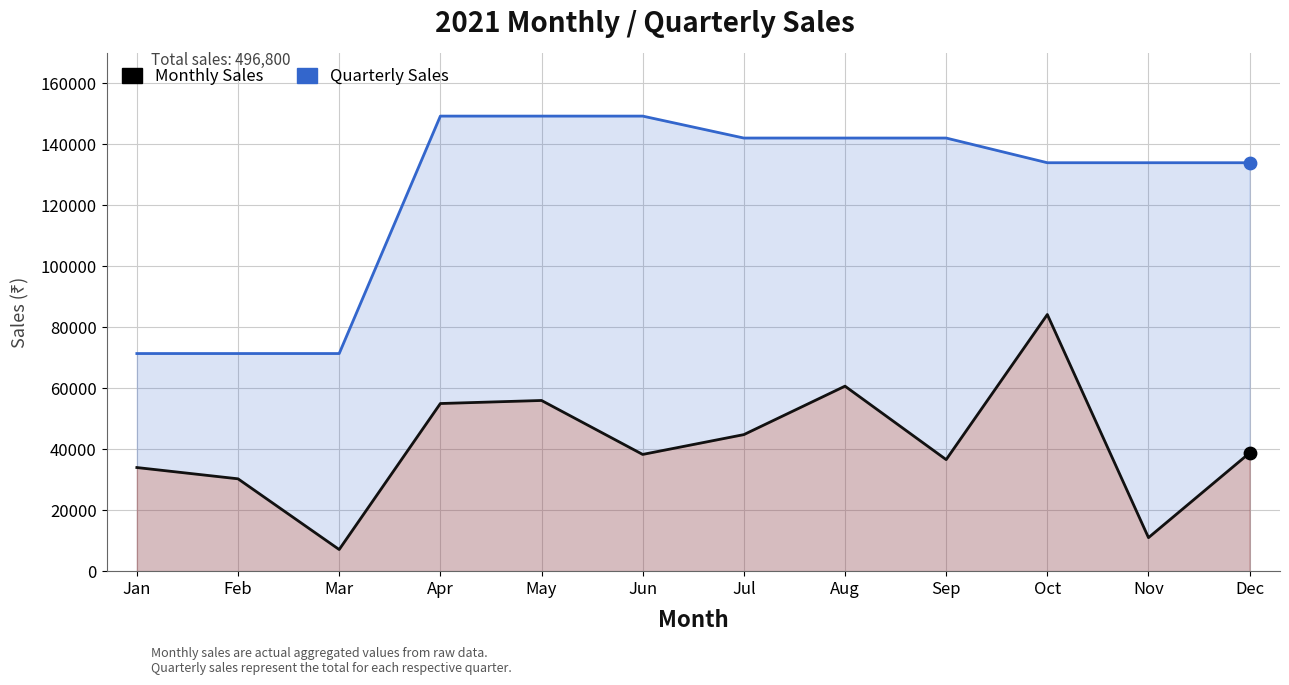

Which series has the widest spread of Y values?

Quarterly Sales